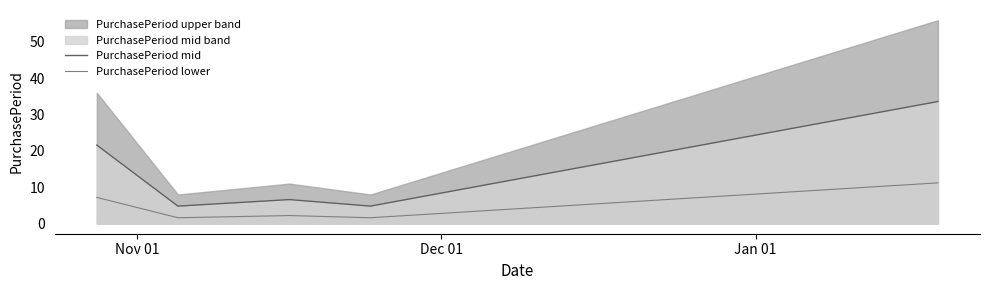

How many values in the PurchasePeriod mid series are below 6?

2